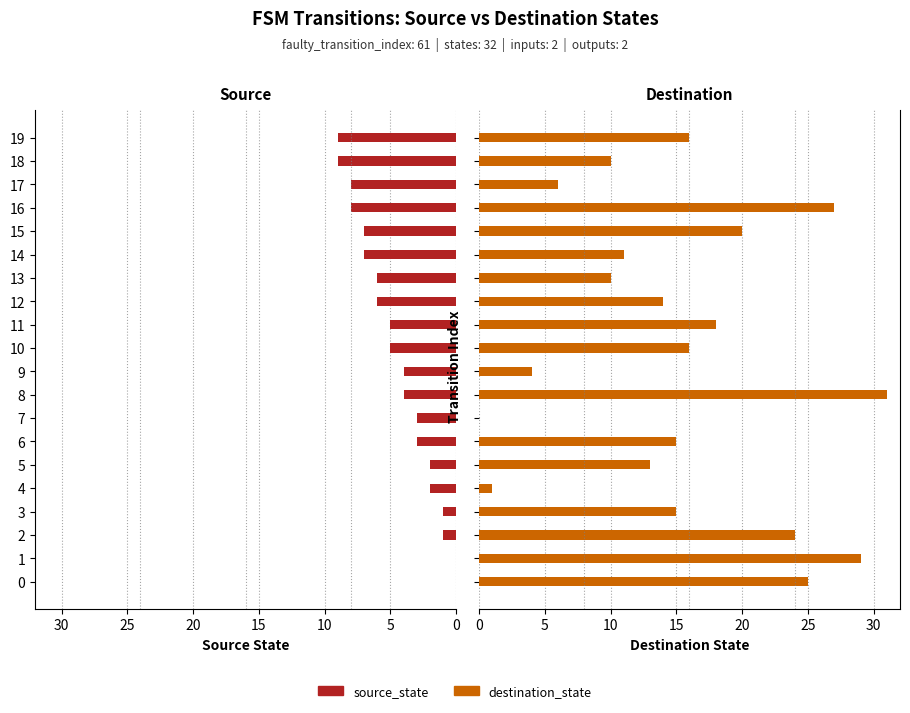

How many positive values does the source_state series have?

18